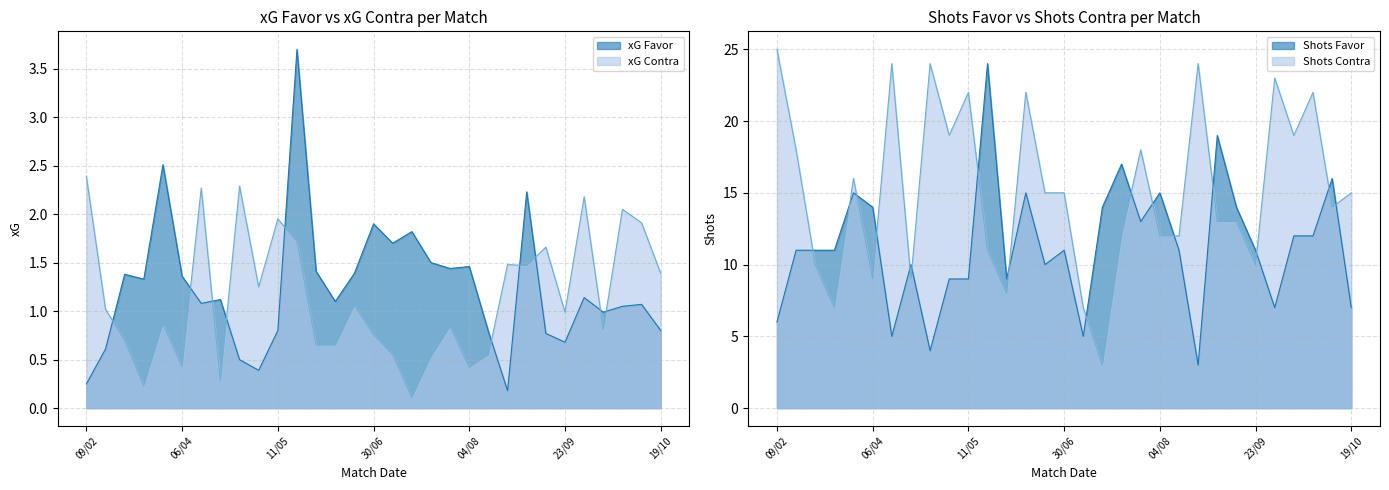

Rank the categories by xG Contra value from lowest to highest.

14/07, 01/03, 20/04, 04/08, 06/04, 20/07, 06/07, 18/08, 24/05, 14/06, 24/02, 30/06, 01/10, 27/07, 28/03, 23/09, 14/02, 19/06, 04/05, 19/10, 14/09, 22/08, 18/09, 18/05, 13/10, 11/05, 04/10, 28/09, 13/04, 28/04, 09/02